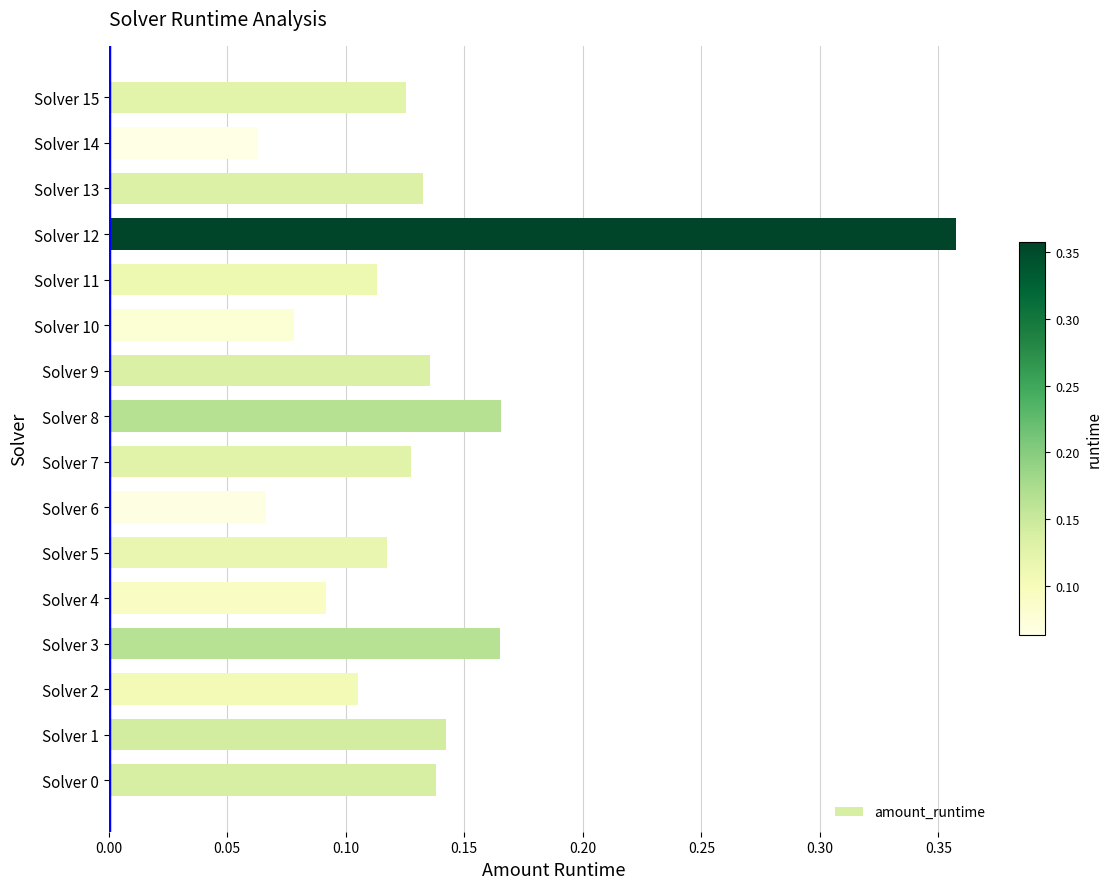

Between Solver 0 and Solver 4, which is larger?

Solver 0